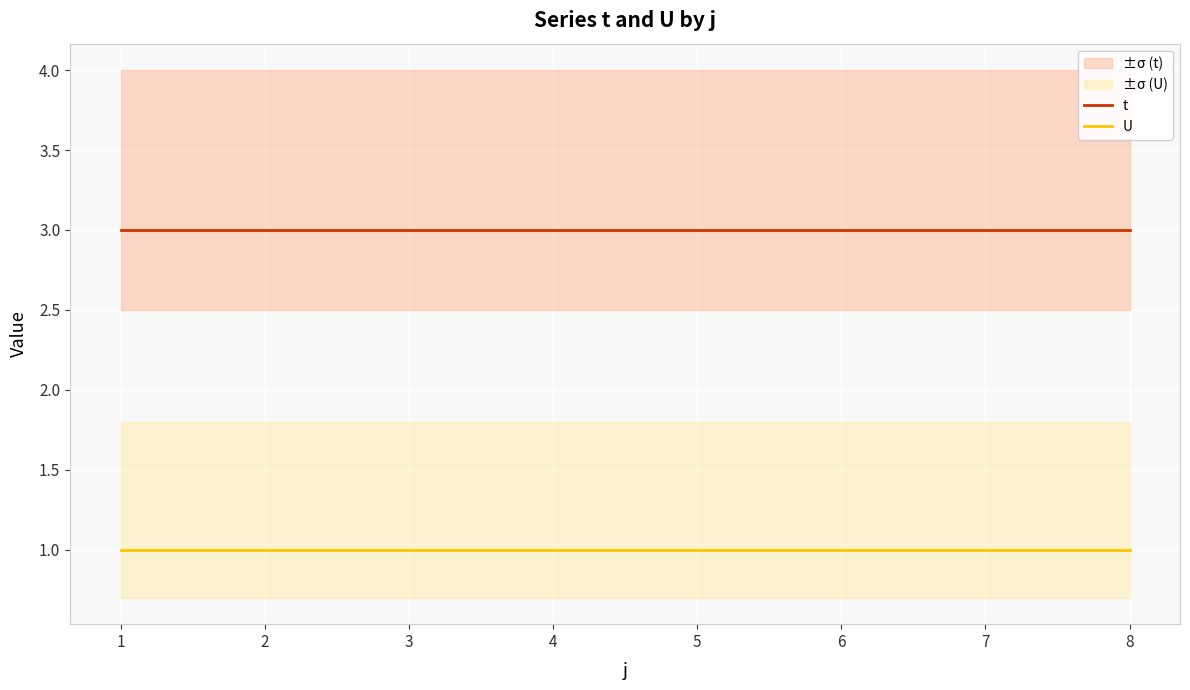

True or false: t and U intersect in this chart.

False